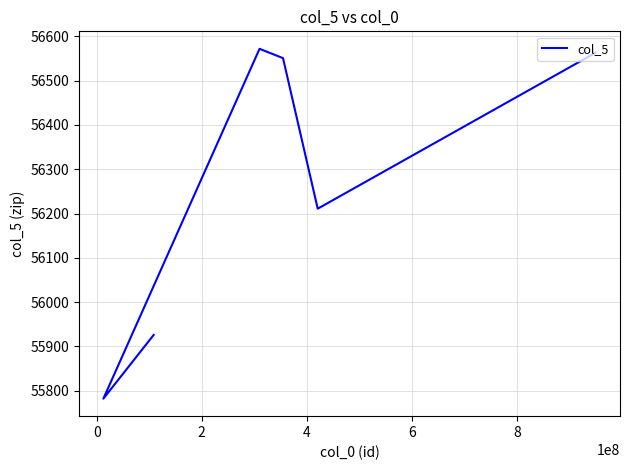

What is the average value?

56268